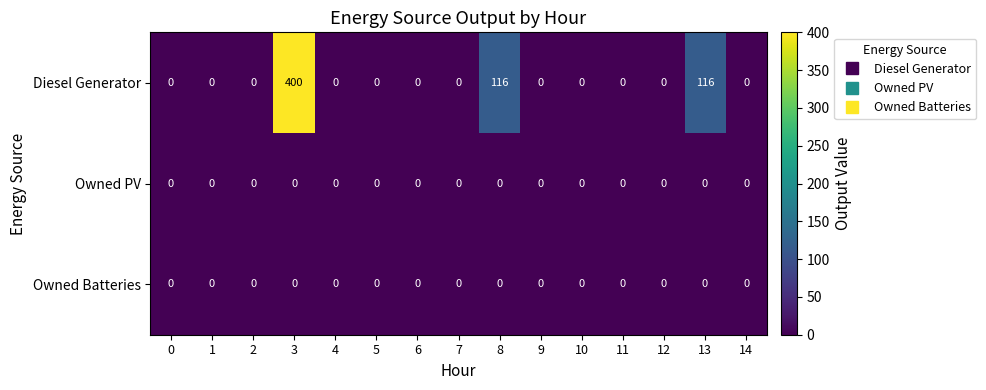

True or false: Diesel Generator has a value of 138 at 4.

False